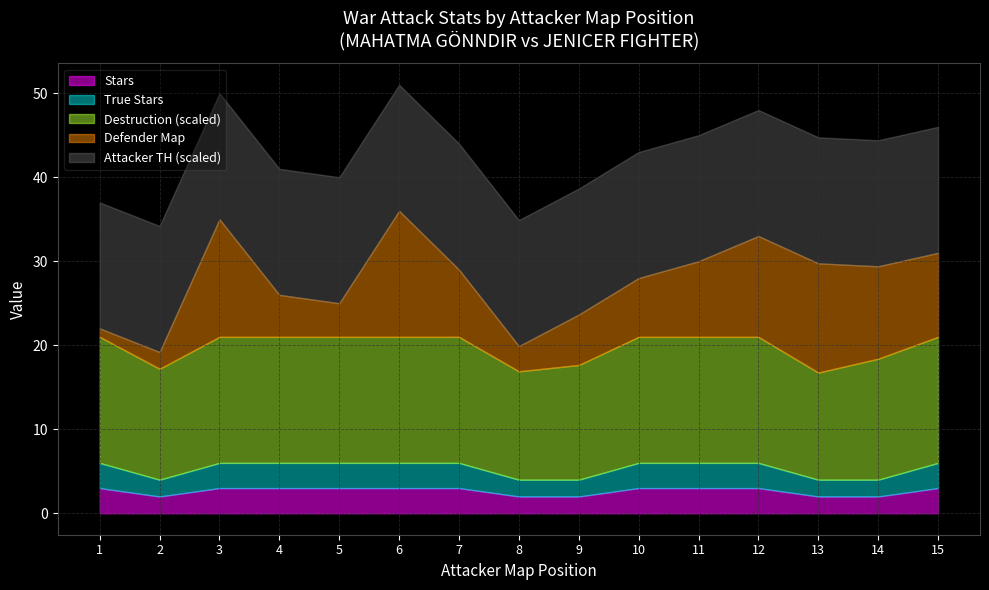

Reading left to right, what are all the values shown in this chart?

Stars: 1.0=3	2.0=2	3.0=3	4.0=3	5.0=3	6.0=3	7.0=3	8.0=2	9.0=2	10.0=3	11.0=3	12.0=3	13.0=2	14.0=2	15.0=3
True Stars: 1.0=3	2.0=2	3.0=3	4.0=3	5.0=3	6.0=3	7.0=3	8.0=2	9.0=2	10.0=3	11.0=3	12.0=3	13.0=2	14.0=2	15.0=3
Destruction: 1.0=100	2.0=88	3.0=100	4.0=100	5.0=100	6.0=100	7.0=100	8.0=86	9.0=91	10.0=100	11.0=100	12.0=100	13.0=85	14.0=96	15.0=100
Defender Map: 1.0=1	2.0=2	3.0=14	4.0=5	5.0=4	6.0=15	7.0=8	8.0=3	9.0=6	10.0=7	11.0=9	12.0=12	13.0=13	14.0=11	15.0=10
Attacker TH: 1.0=17	2.0=17	3.0=17	4.0=17	5.0=17	6.0=17	7.0=17	8.0=17	9.0=17	10.0=17	11.0=17	12.0=17	13.0=17	14.0=17	15.0=17